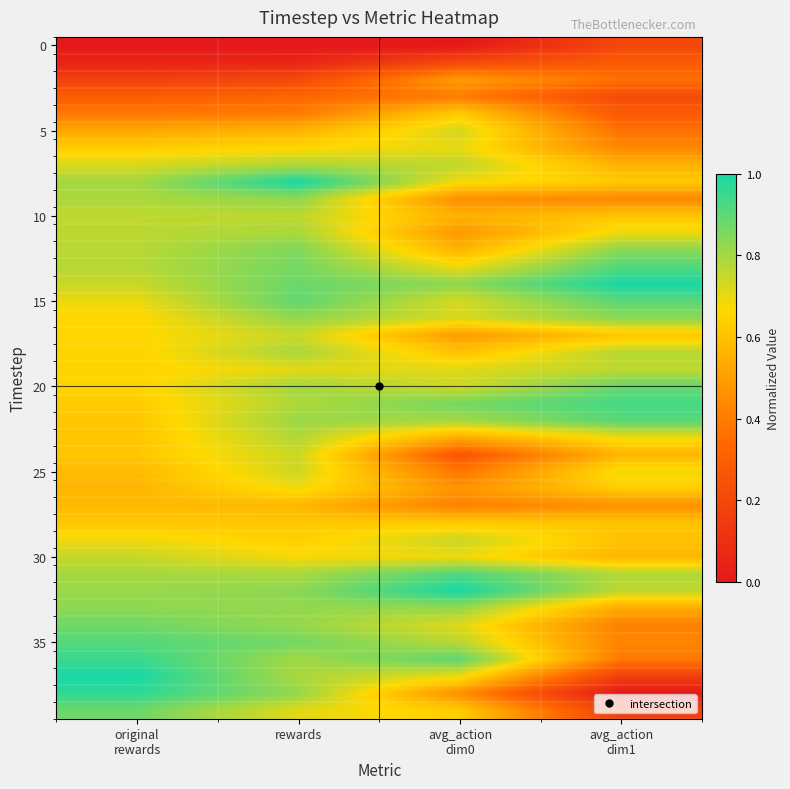

At how many categories does at least one series exceed 0?

4